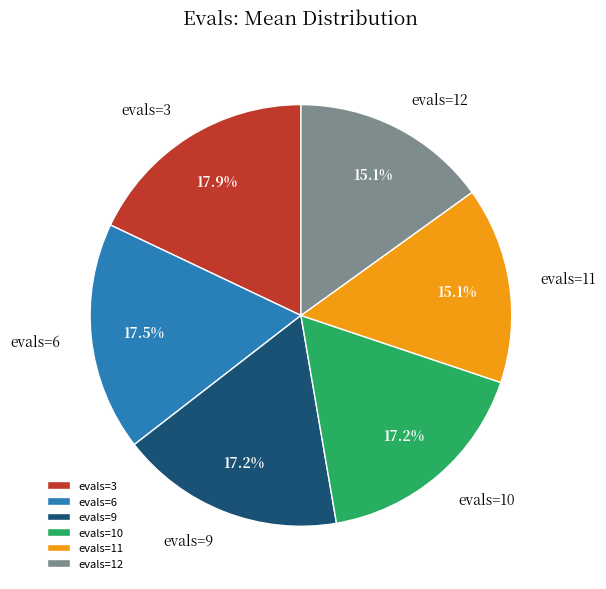

Does evals=3 represent more than half of the total?

No